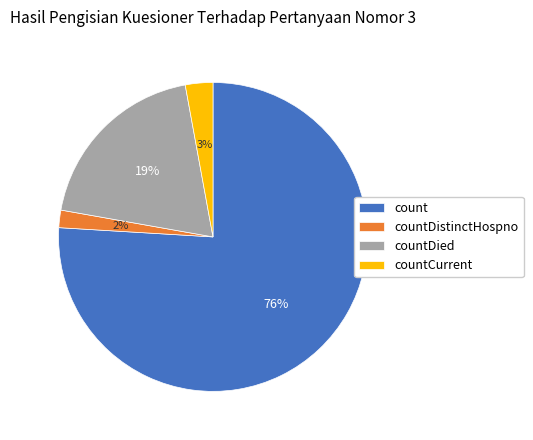

Rank the categories by value from highest to lowest.

count, countDied, countCurrent, countDistinctHospno